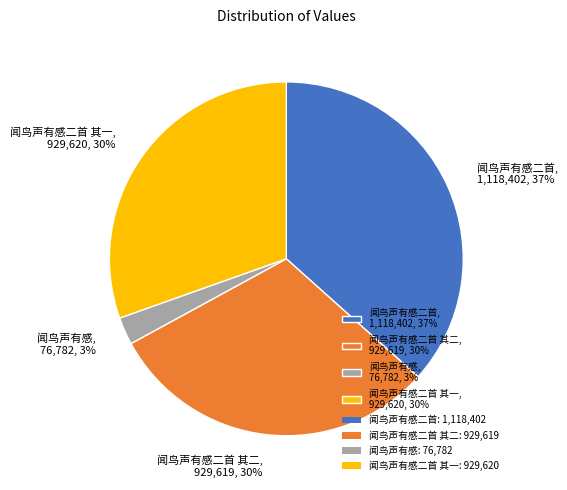

To the nearest percent, what is the average slice percentage?

25%